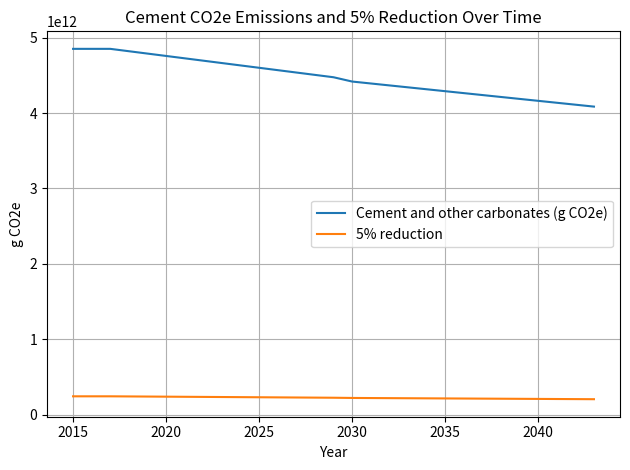

True or false: 5% reduction and Cement and other carbonates (g CO2e) intersect in this chart.

False